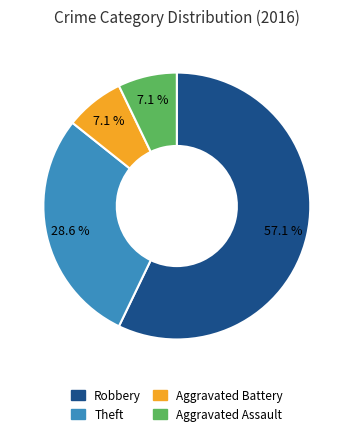

The Theft slice represents 29% of the pie. True or false?

True